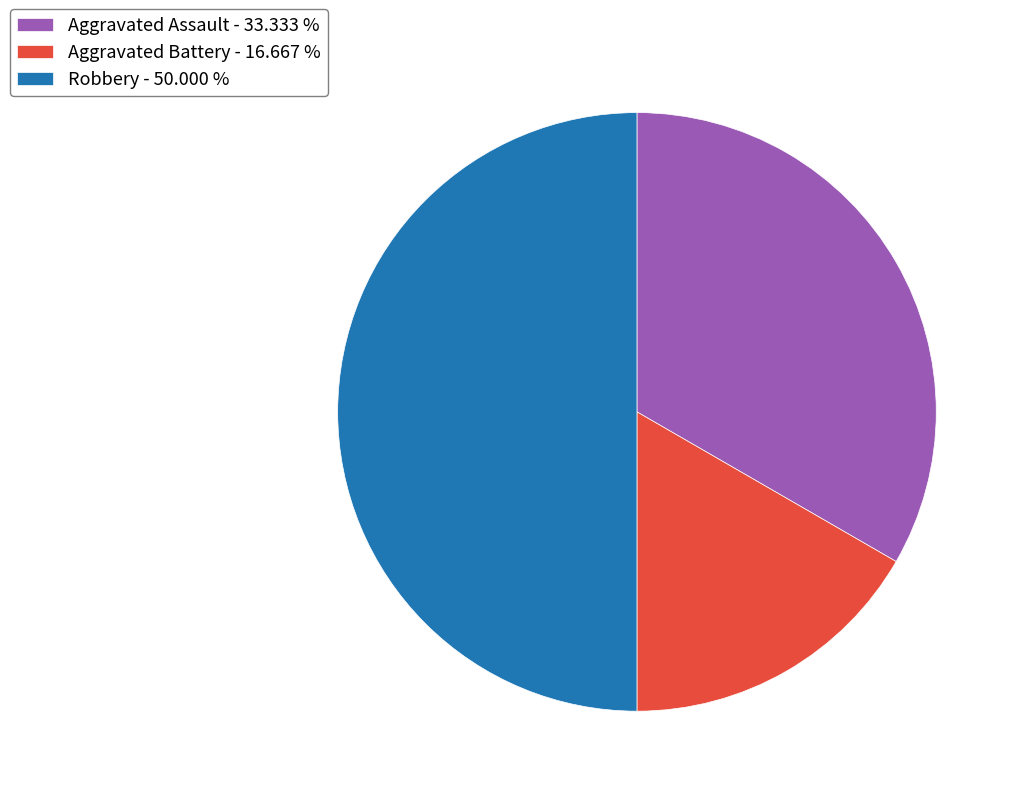

Rank the categories by value from lowest to highest.

Aggravated Battery - 16.667 %, Aggravated Assault - 33.333 %, Robbery - 50.000 %